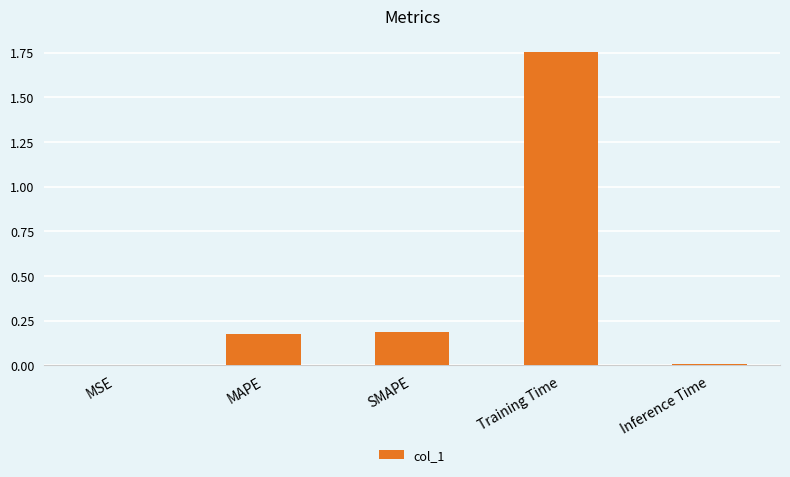

Which category has the highest value across all series?

Training Time